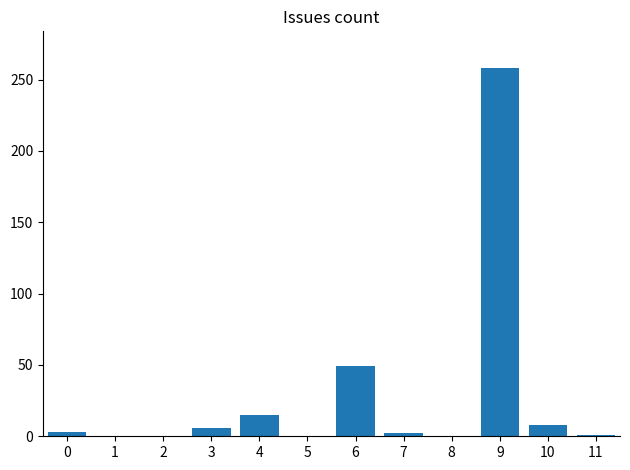

Where is the data nearest to the value 129?

6